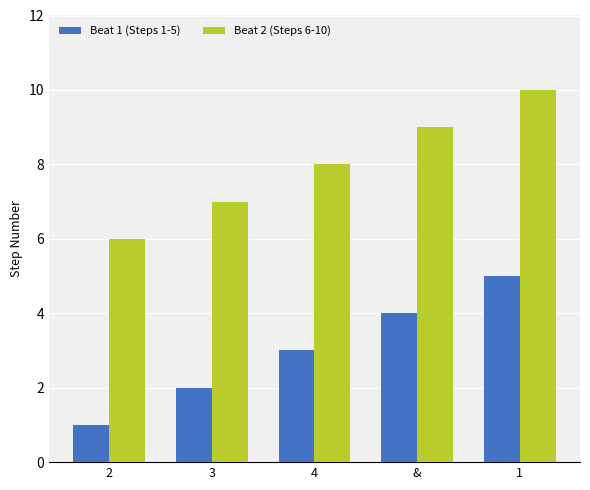

Count the number of categories in the chart.

5